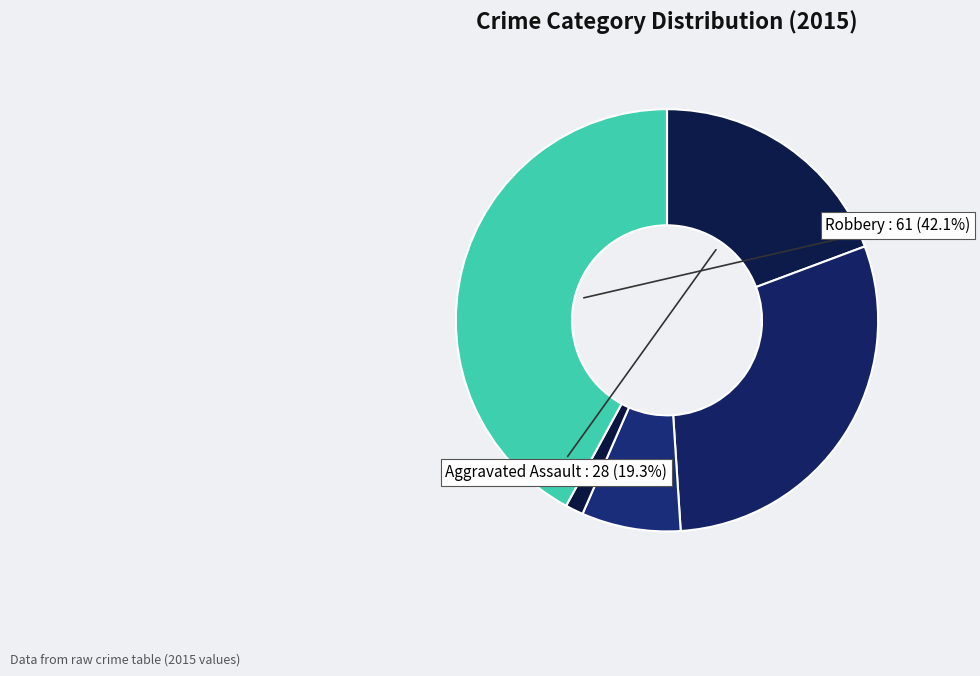

How many slices are in this pie chart?

5